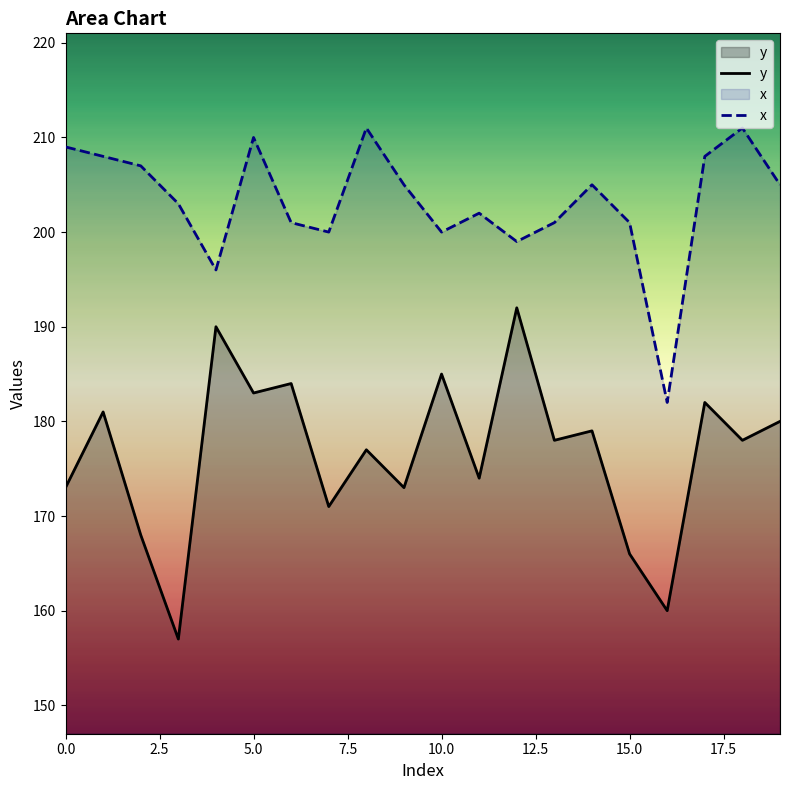

What is the difference between the second highest and minimum values in the x series?

29